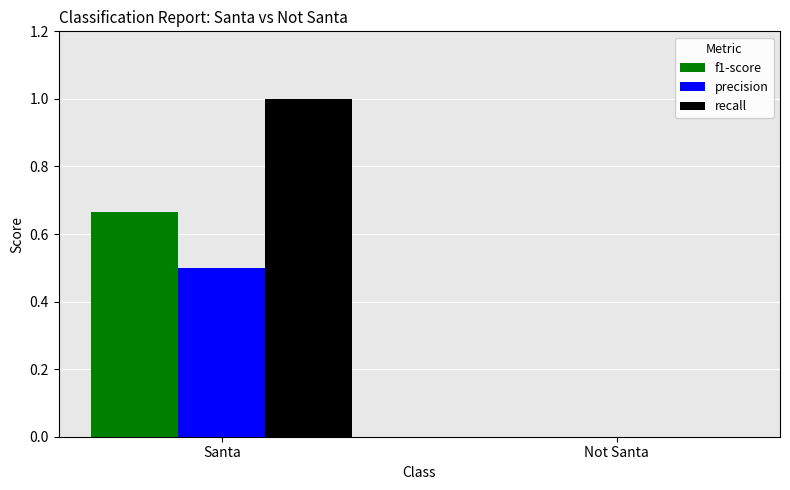

How many series are shown in this chart?

3